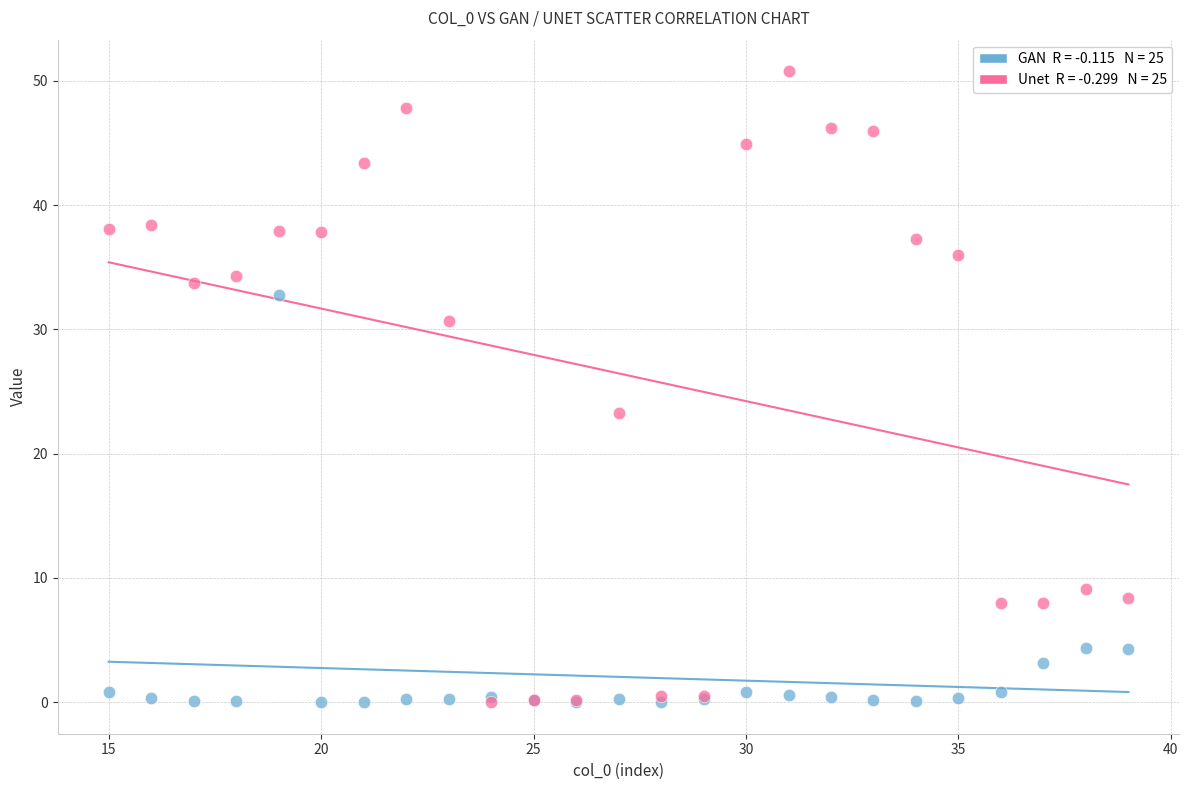

Across all series, what Y value is closest to 25?

23.3